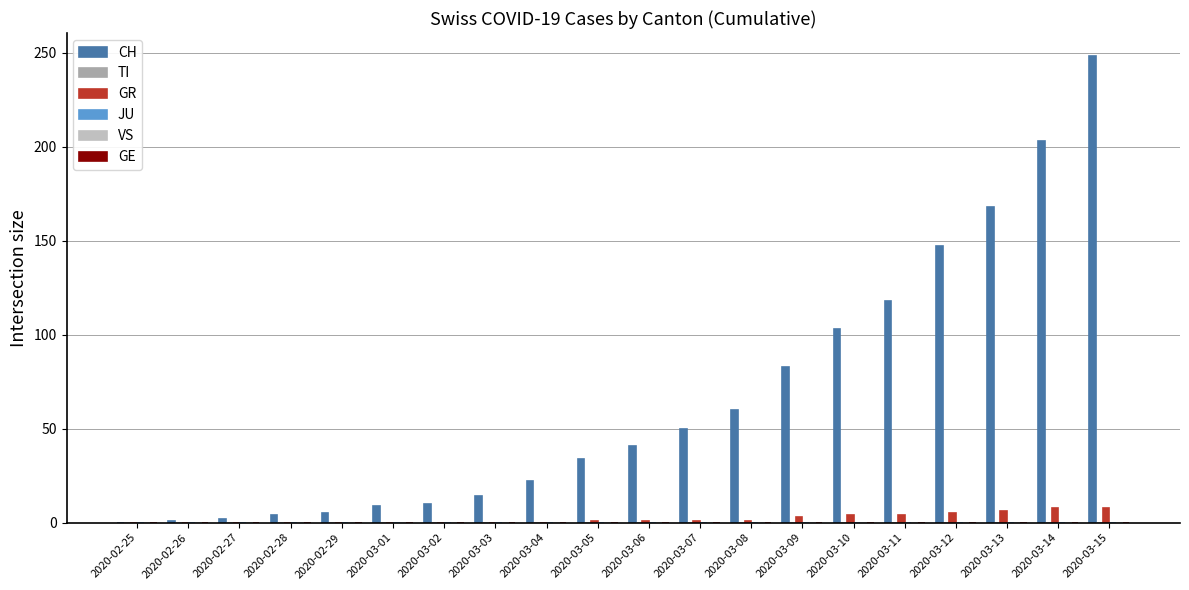

What is the maximum value shown in the chart?

248